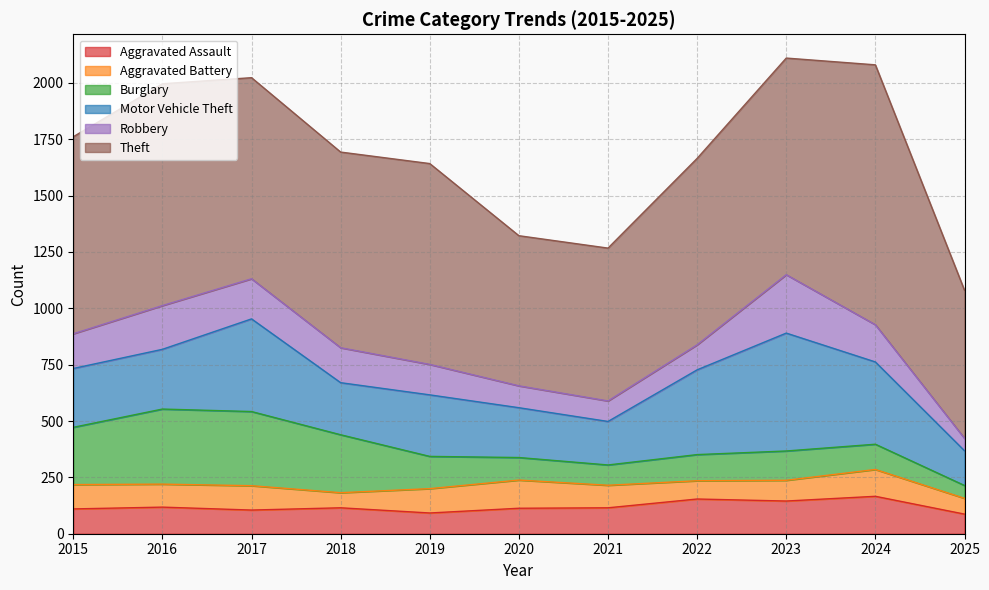

Reading left to right, extract all data points from this chart.

Aggravated Assault: 110	118	105	115	92	113	115	154	145	166	87
Aggravated Battery: 108	102	108	67	108	125	100	81	92	119	70
Burglary: 254	333	329	257	143	100	90	116	130	112	57
Motor Vehicle Theft: 261	265	411	231	273	221	193	376	523	365	154
Robbery: 154	194	178	155	135	97	91	111	259	165	55
Theft: 874	984	892	868	891	666	678	827	961	1153	657